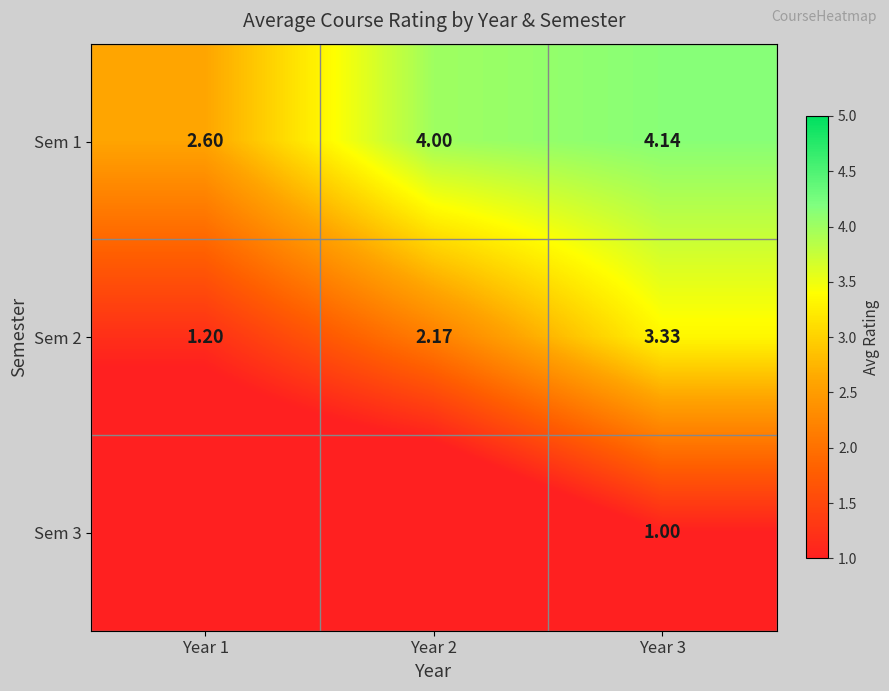

Which series changed the most between Year 1 and Year 2?

Sem 1